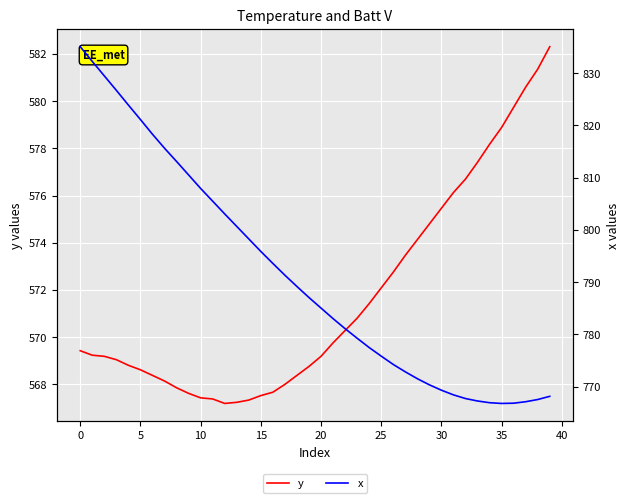

What is the label of the 6th point from the right?

34